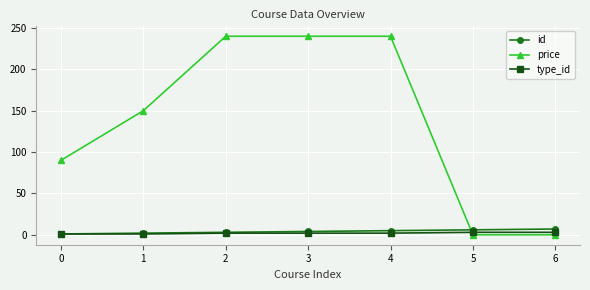

Between 0 and 6, which series saw the biggest shift?

price